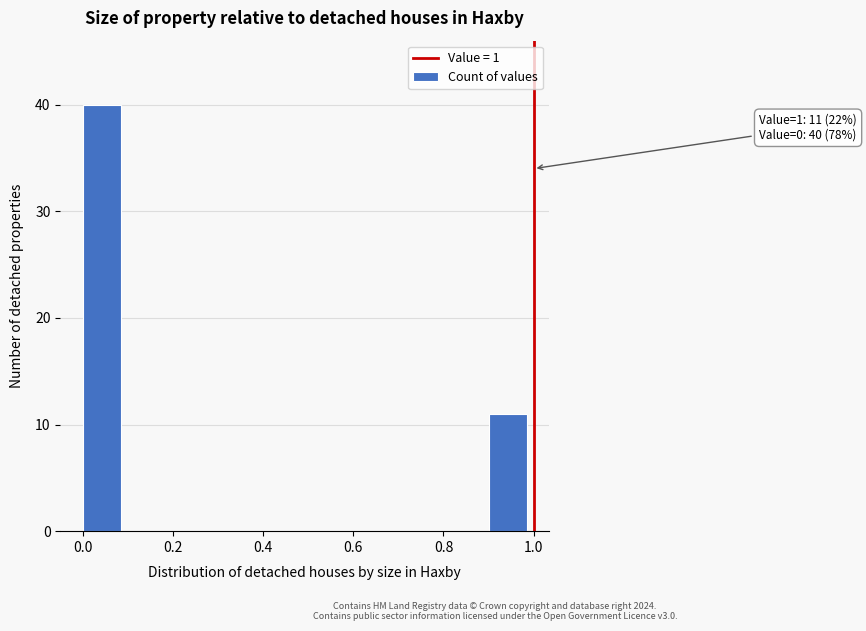

Which range on the x-axis has the tallest bar?

0.0 to 0.1